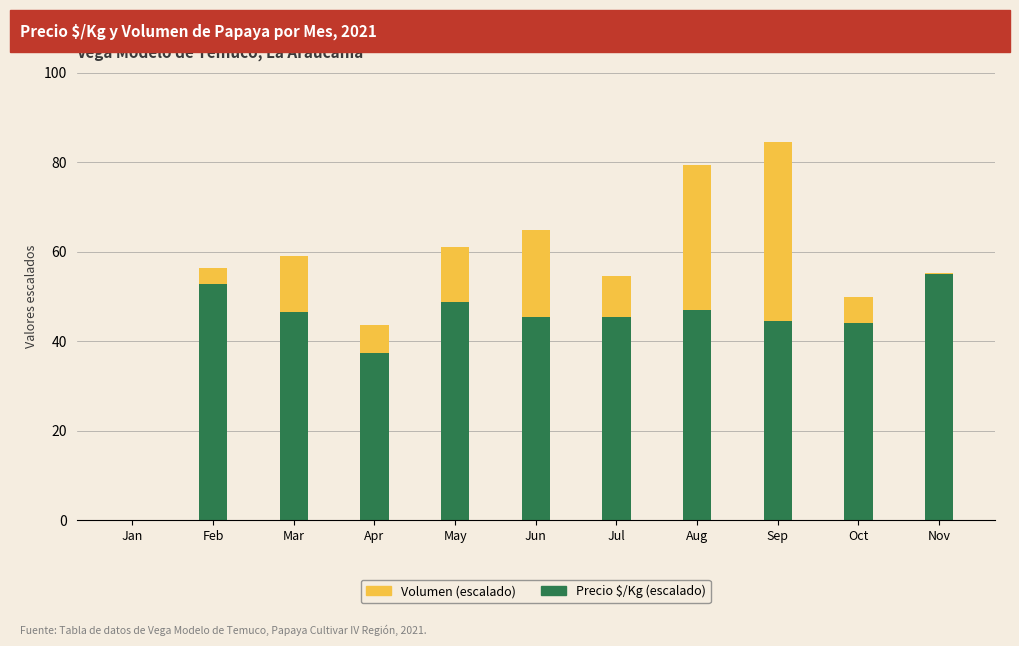

At which category is the sum across all series the highest?

Sep